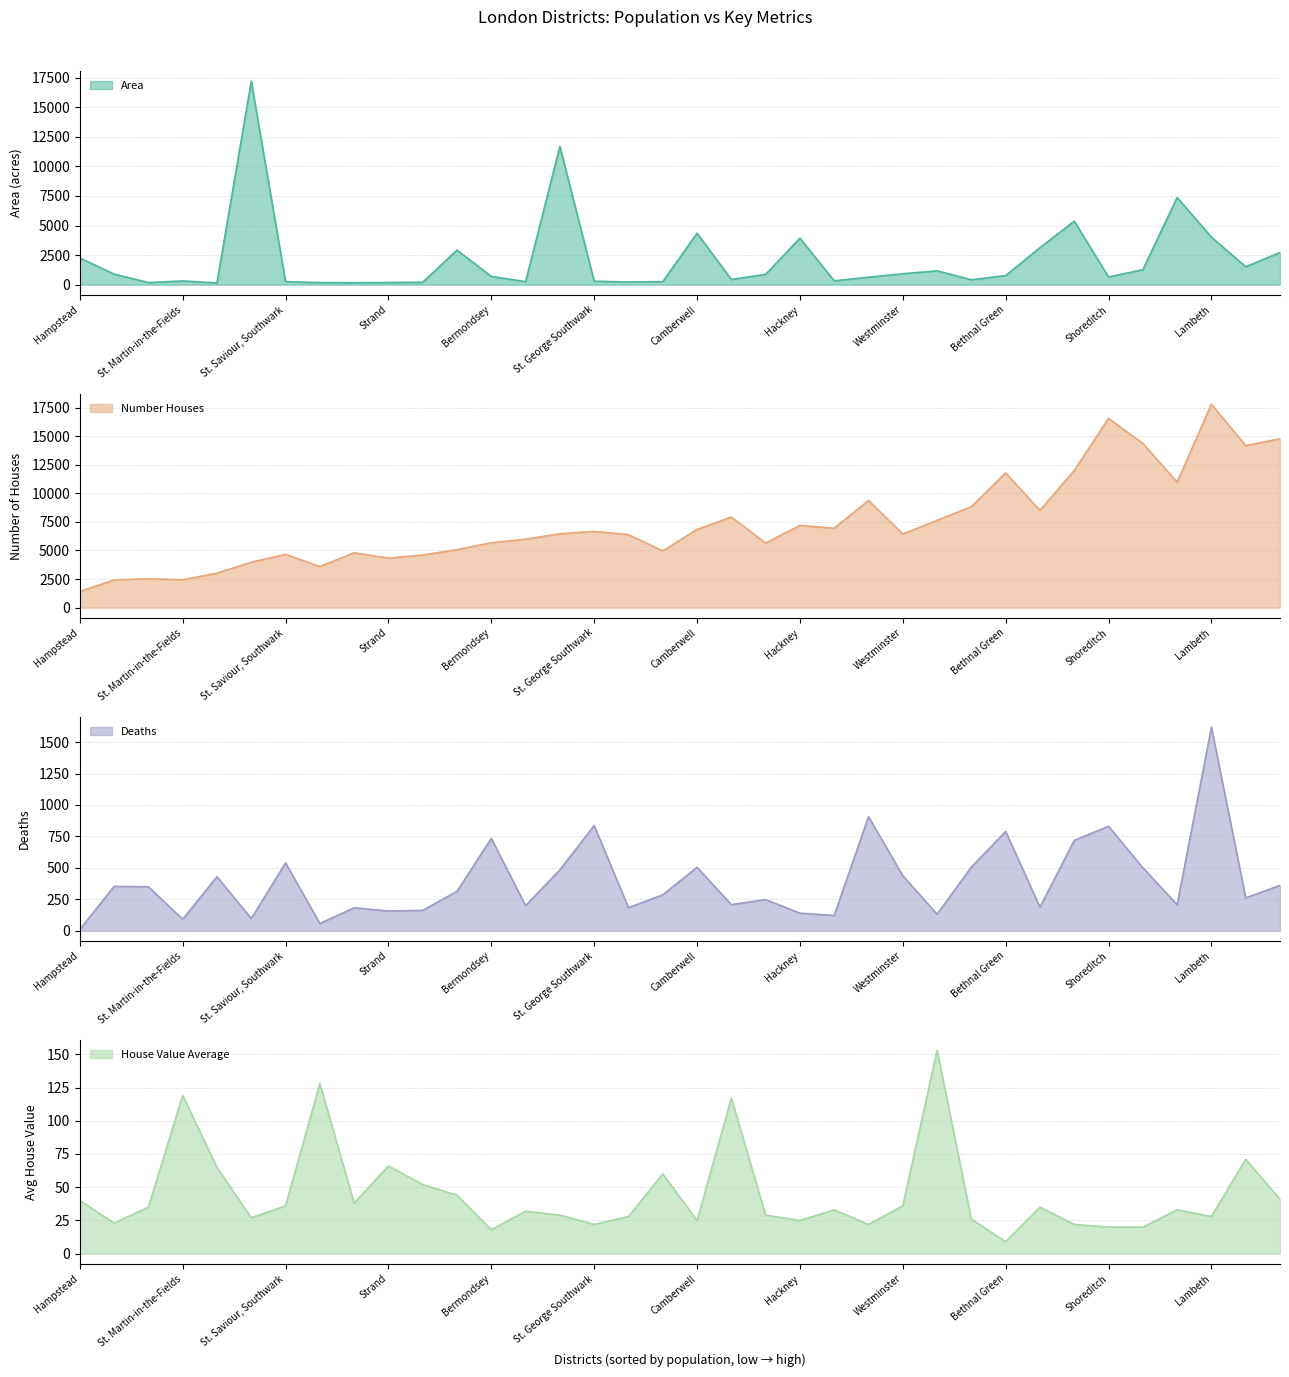

What is the label of the 24th point from the right?

Kensington